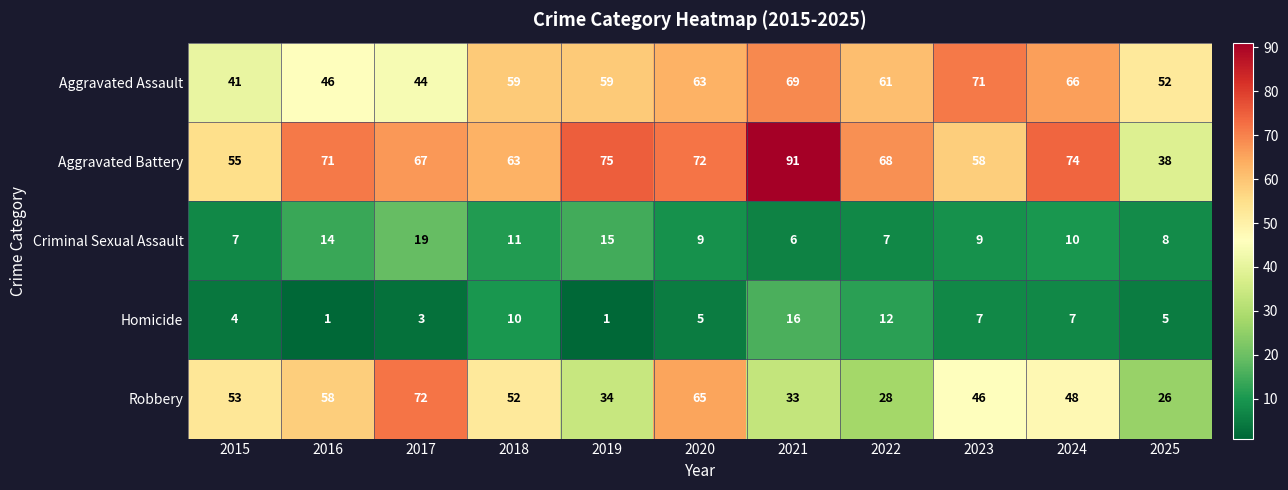

At which label does Criminal Sexual Assault first exceed 9?

2016